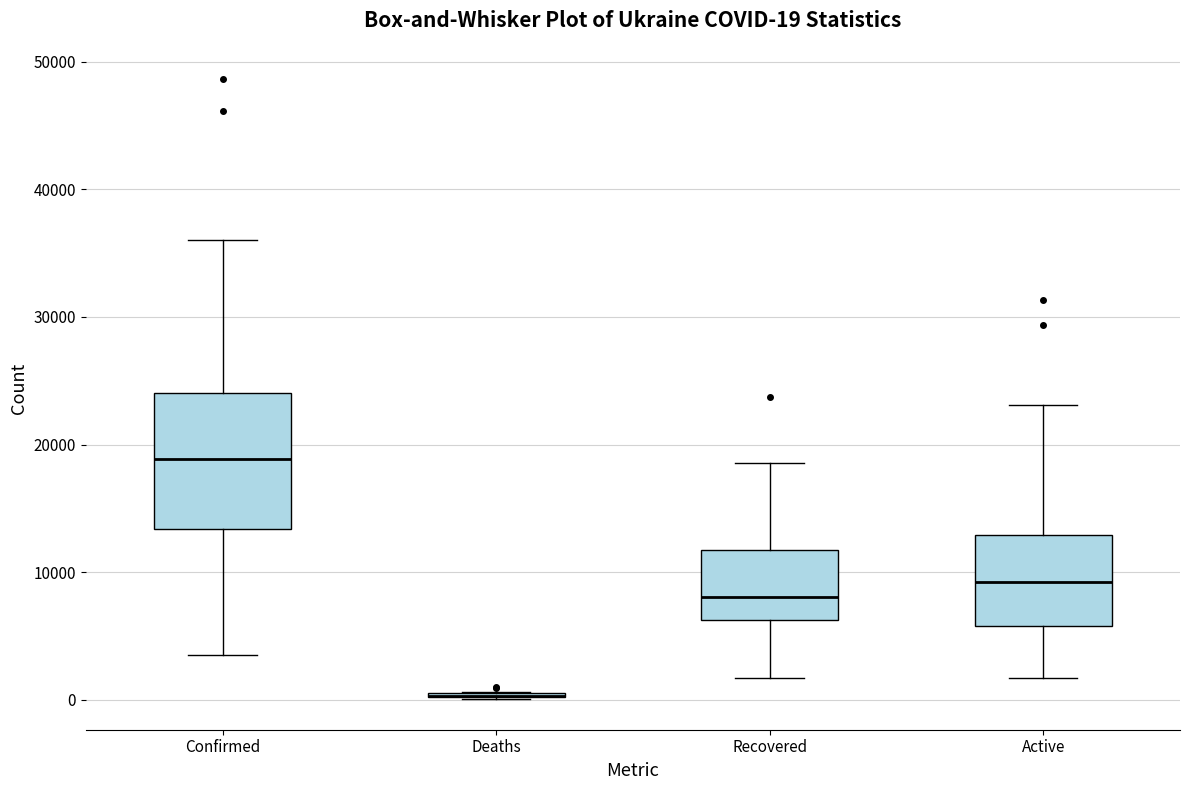

Which box is the tallest, from its lower edge to its upper edge?

Confirmed